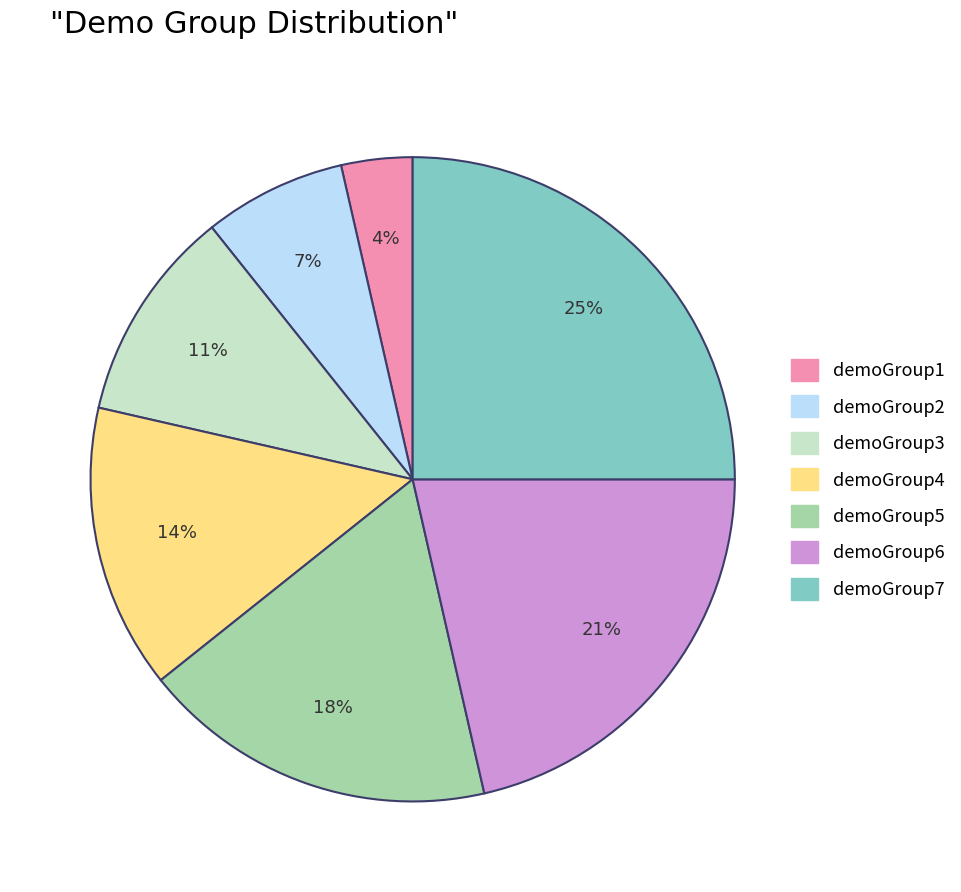

Does demoGroup4 account for over 50% of the chart?

No